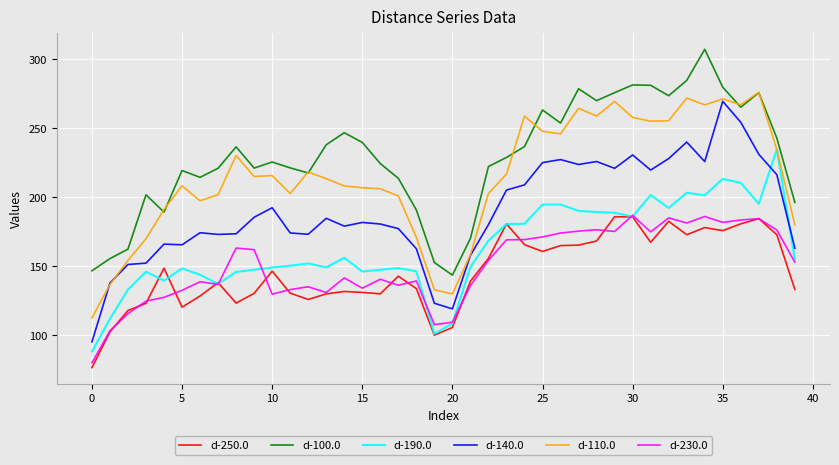

True or false: d-250.0 and d-110.0 intersect in this chart.

False